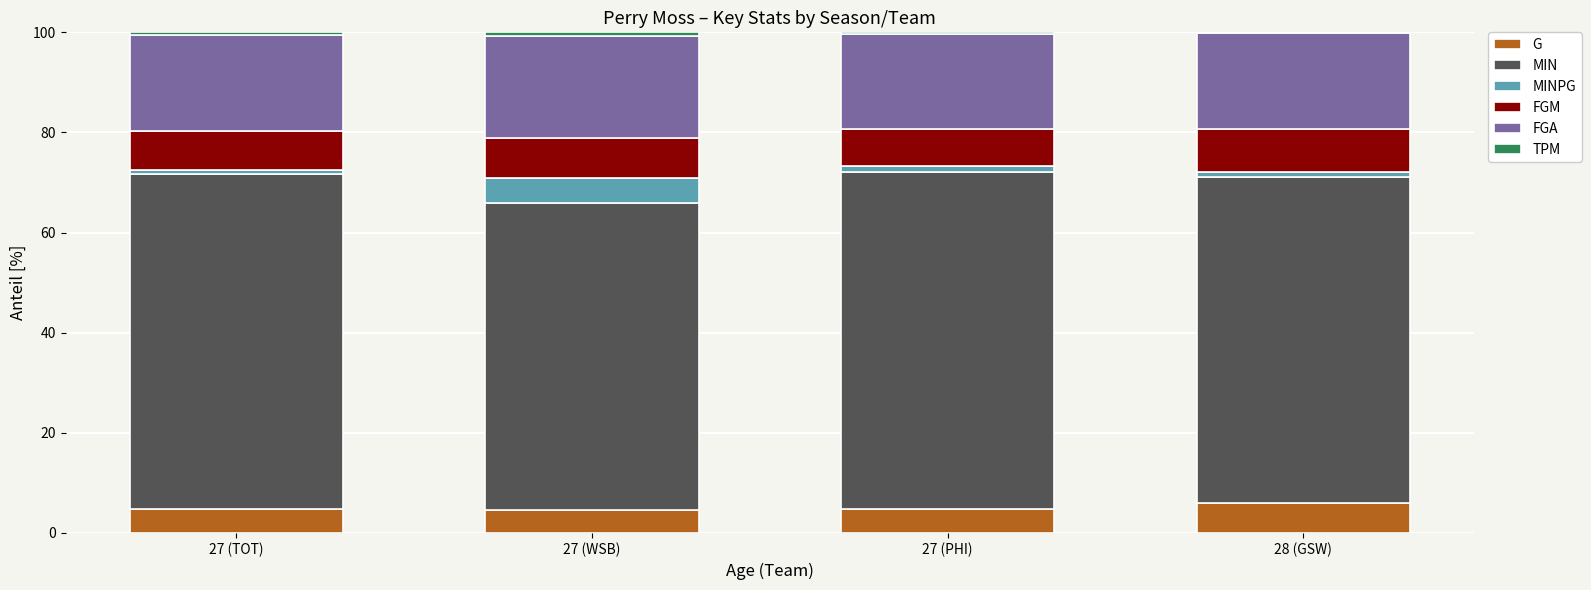

Count the number of data series in this chart.

6